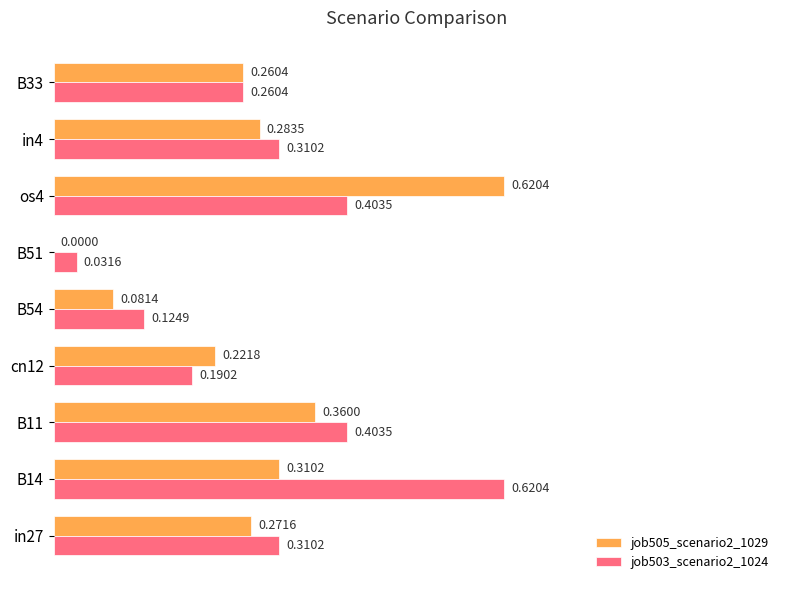

Which series has the widest spread of values?

job505_scenario2_1029